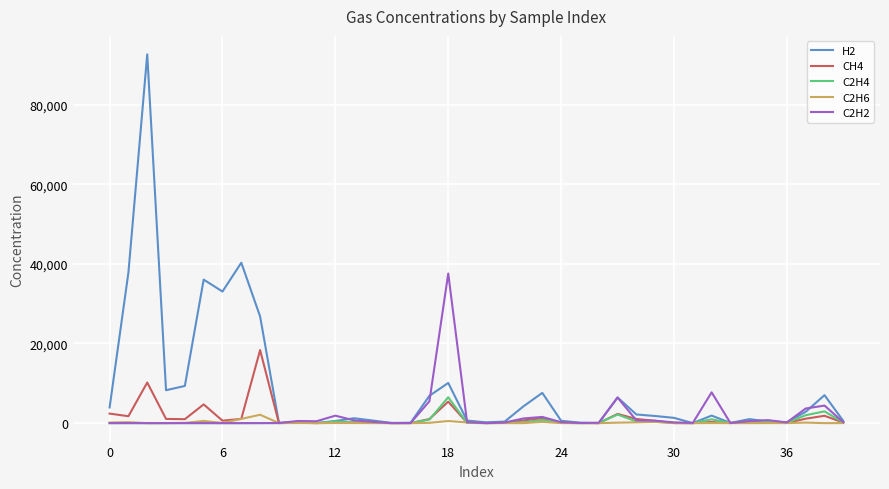

Which series has the widest spread of values?

H2